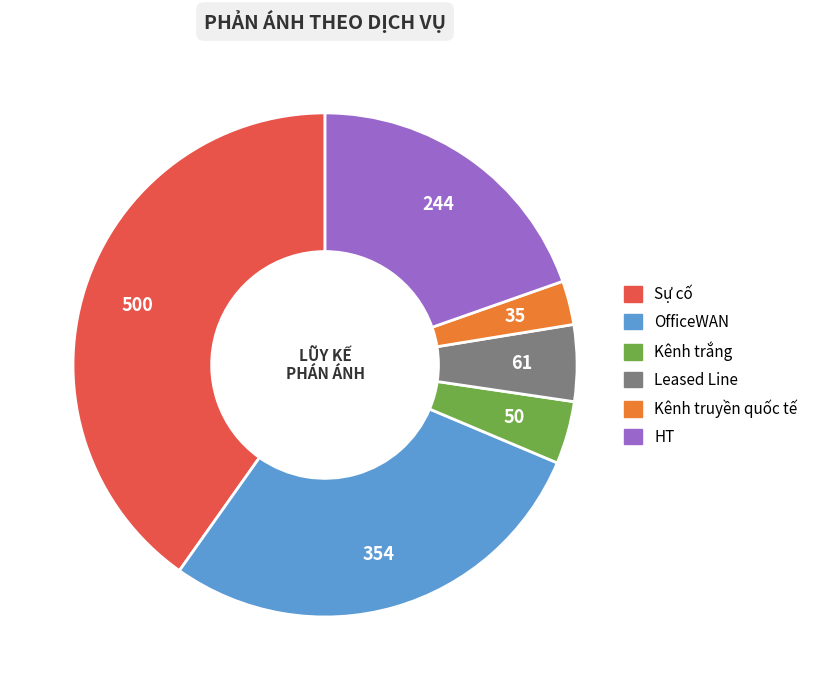

Count the number of slices in the pie.

6